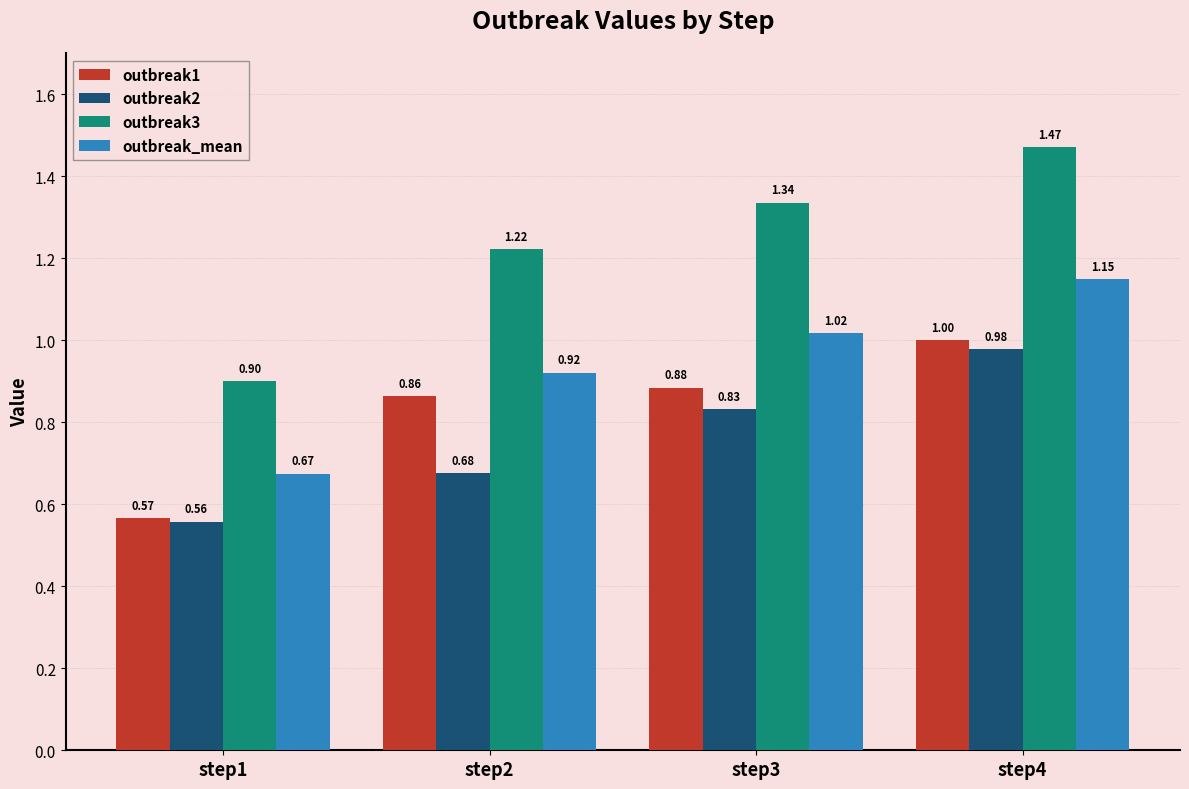

What is the difference between the second highest and minimum values in the outbreak1 series?

0.3